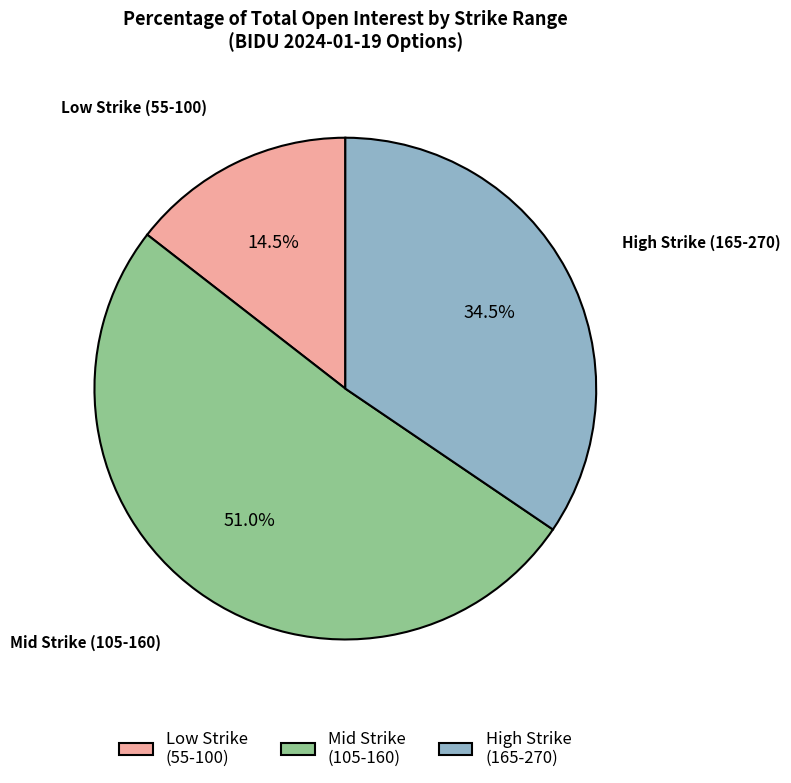

Which category accounts for the majority?

Mid Strike (105-160)